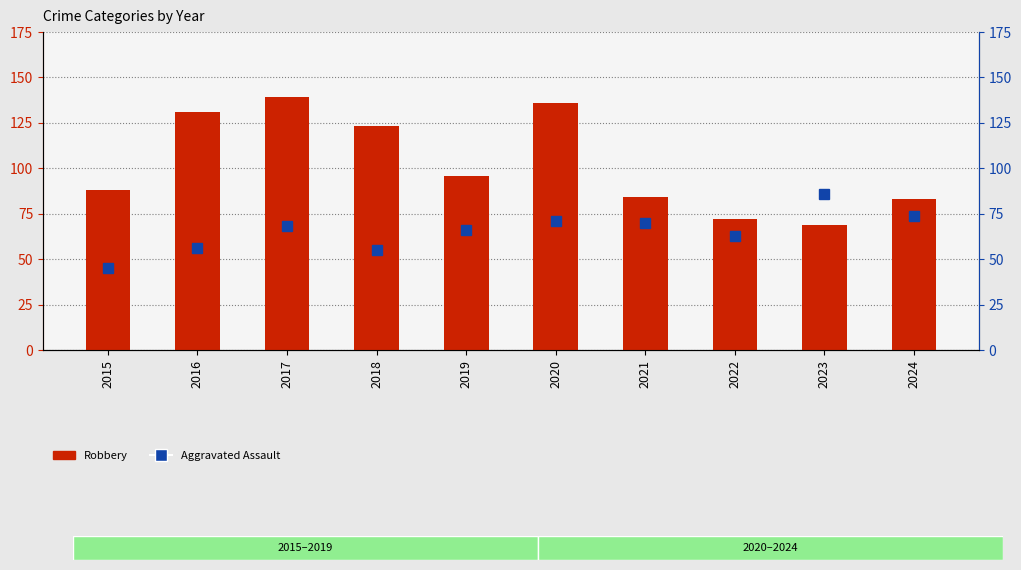

What is the spread (max minus min) of values at 2018?

68